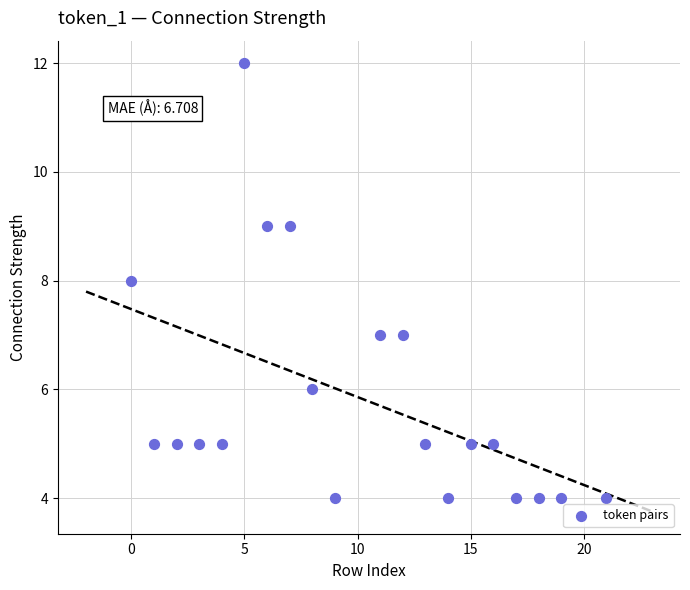

What is the range of Y values (max minus min)?

8